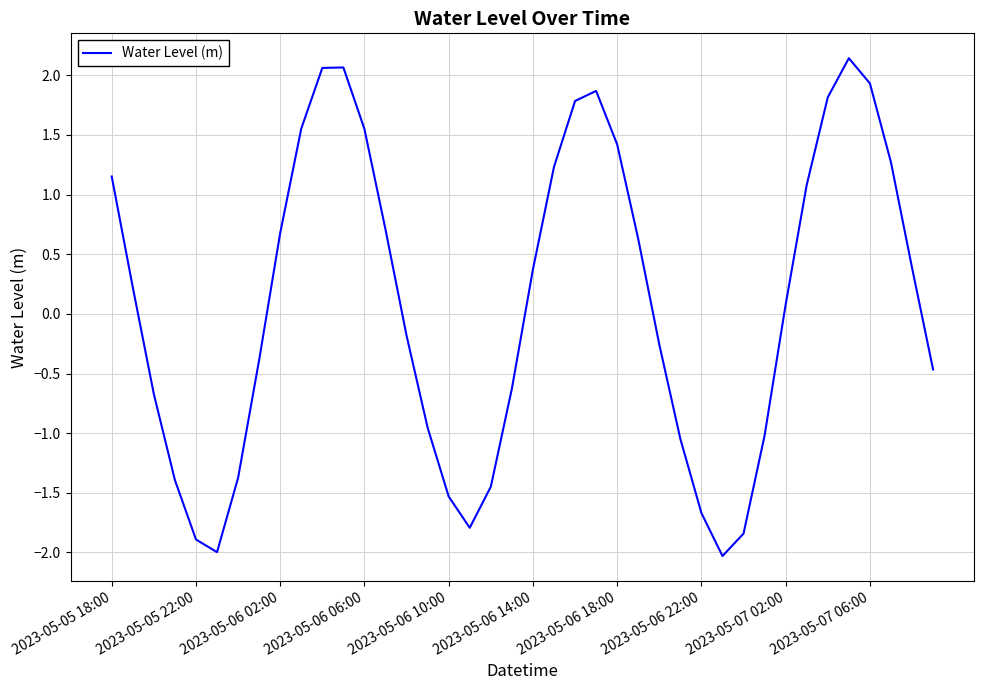

What is the smallest value displayed?

-2.0